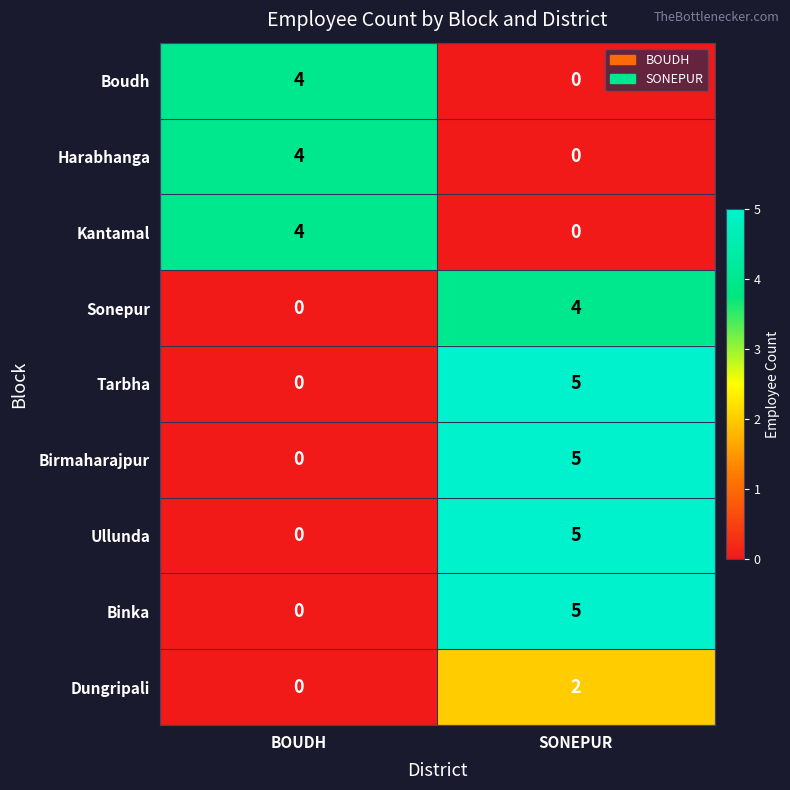

At which label does Birmaharajpur reach its peak?

SONEPUR